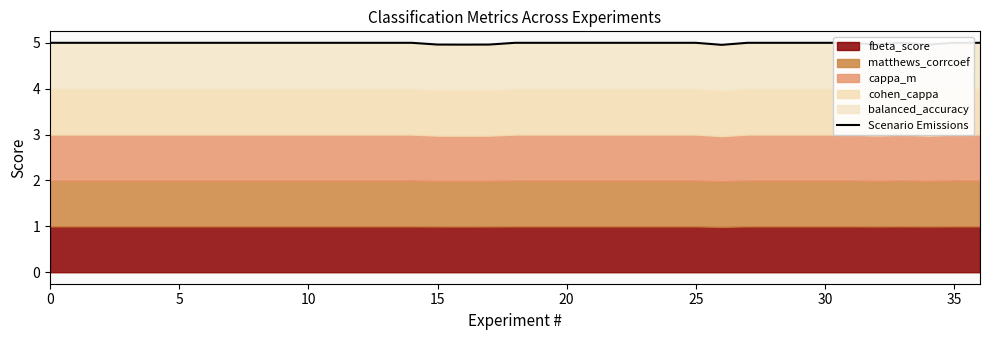

What is the ratio of the value at 34 to the value at 26?

1.0